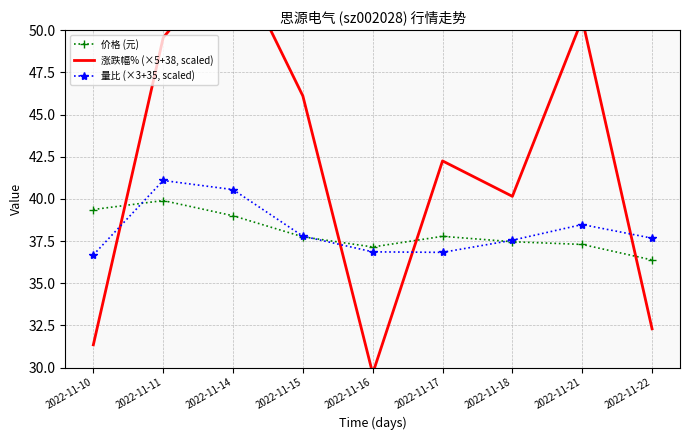

Reading left to right, what are all the values shown in this chart?

价格 (元): 2022-11-10=39.4	2022-11-11=39.9	2022-11-14=39.0	2022-11-15=37.8	2022-11-16=37.1	2022-11-17=37.8	2022-11-18=37.5	2022-11-21=37.3	2022-11-22=36.4
涨跌幅% (×5+38, scaled): 2022-11-10=31.4	2022-11-11=49.5	2022-11-14=54.5	2022-11-15=46.1	2022-11-16=29.6	2022-11-17=42.2	2022-11-18=40.1	2022-11-21=50.6	2022-11-22=32.3
量比 (×3+35, scaled): 2022-11-10=36.7	2022-11-11=41.1	2022-11-14=40.5	2022-11-15=37.8	2022-11-16=36.9	2022-11-17=36.8	2022-11-18=37.5	2022-11-21=38.5	2022-11-22=37.7